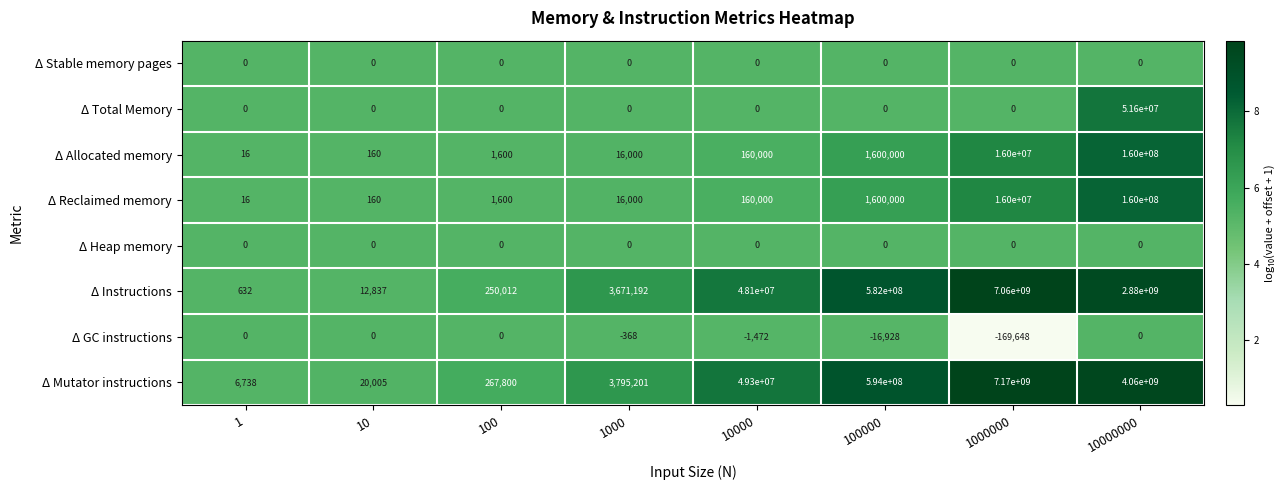

True or false: Δ Mutator instructions has a value of 267800 at 100.

True